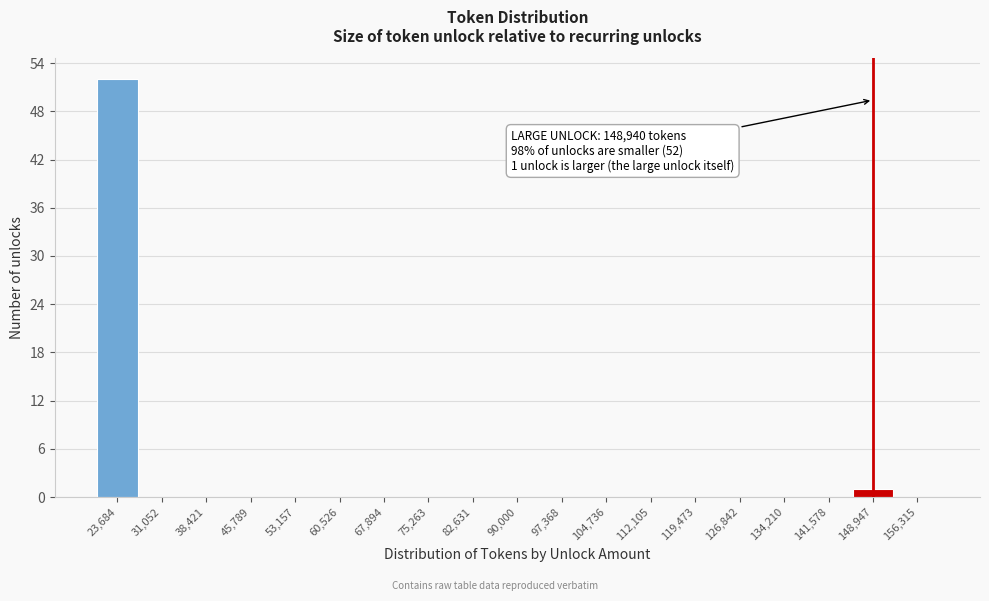

Over which range of the x-axis is the bar tallest?

20000 to 27000